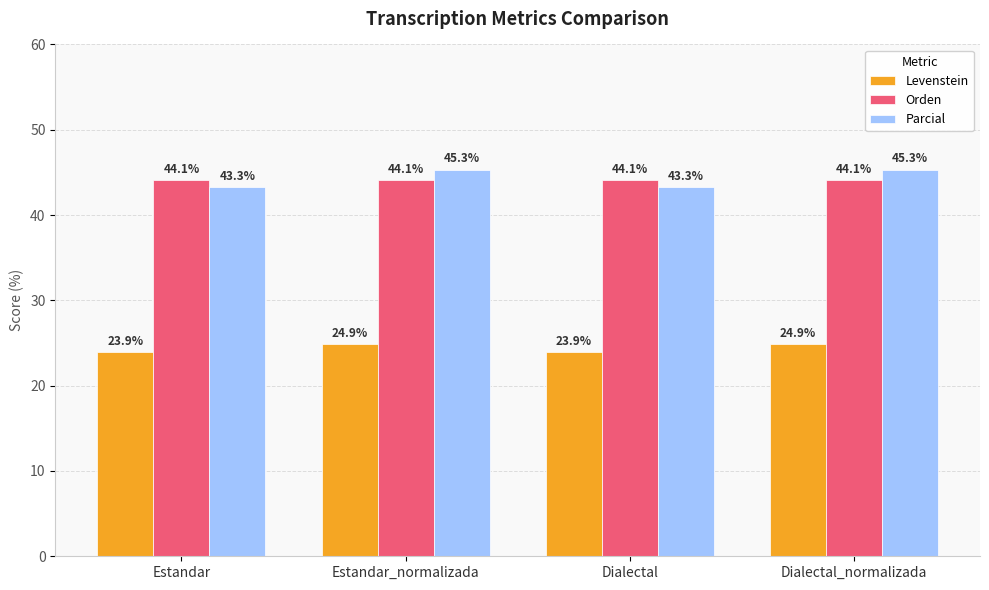

Is it true that Parcial equals 43.3 at Estandar?

True